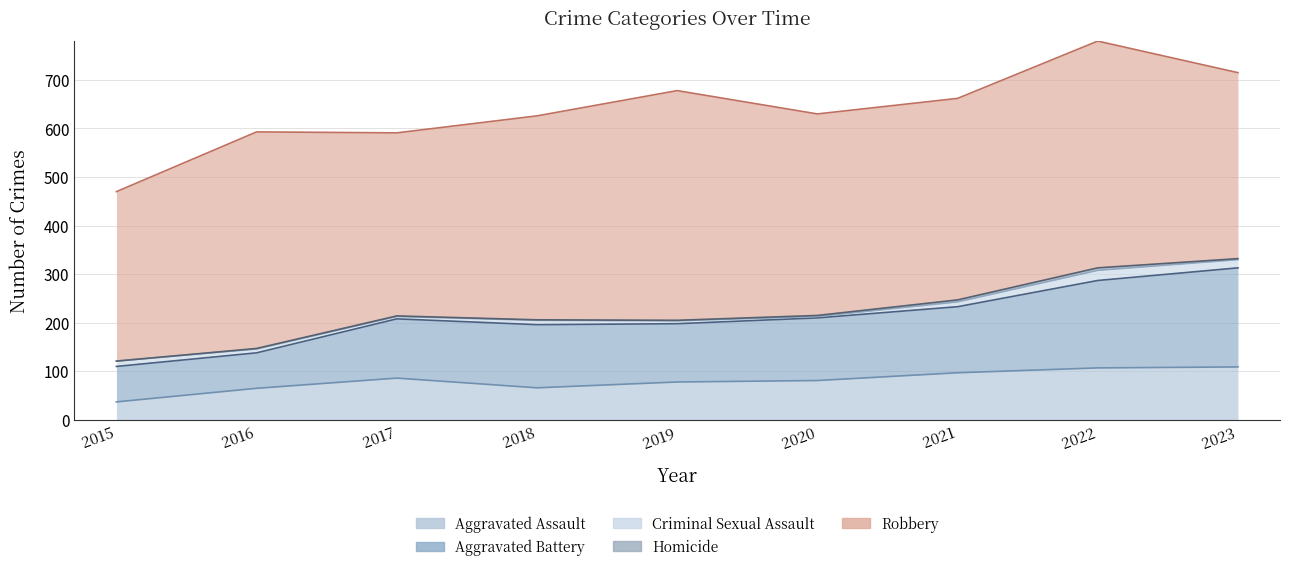

What is the value of the Homicide point at the 2nd from the left?

1